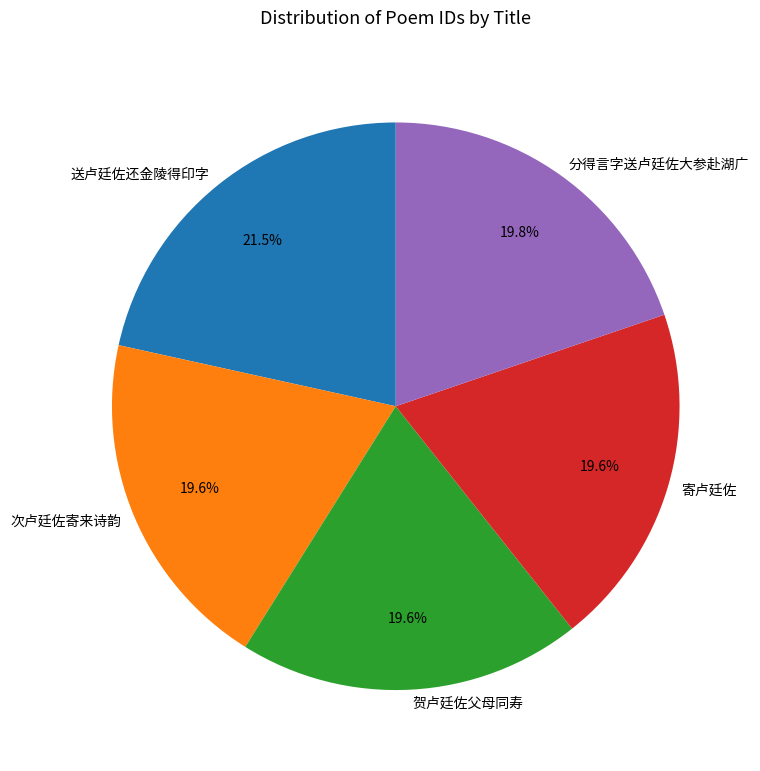

To the nearest percent, what is the average slice percentage?

20%